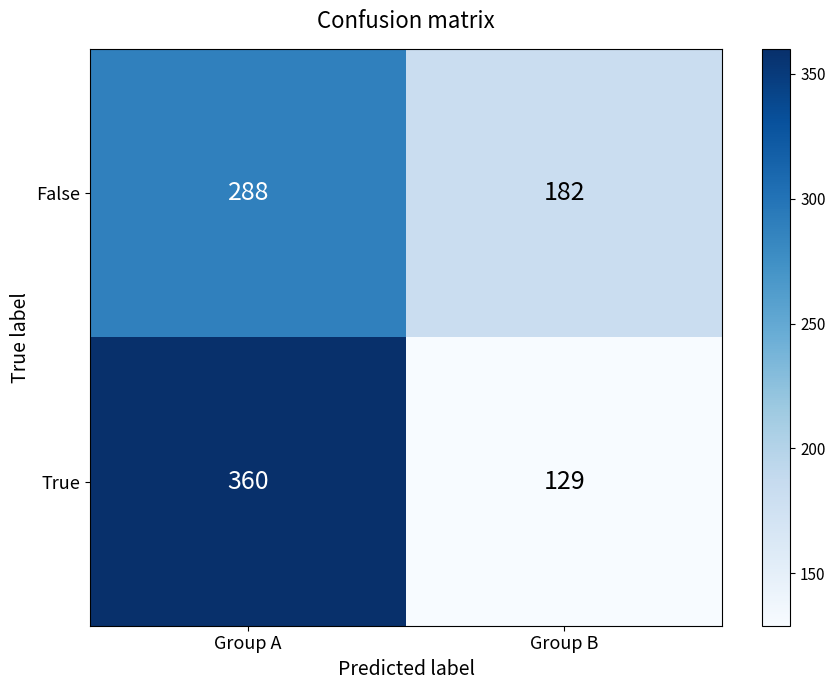

What is the difference between the False values at Group A and Group B?

106